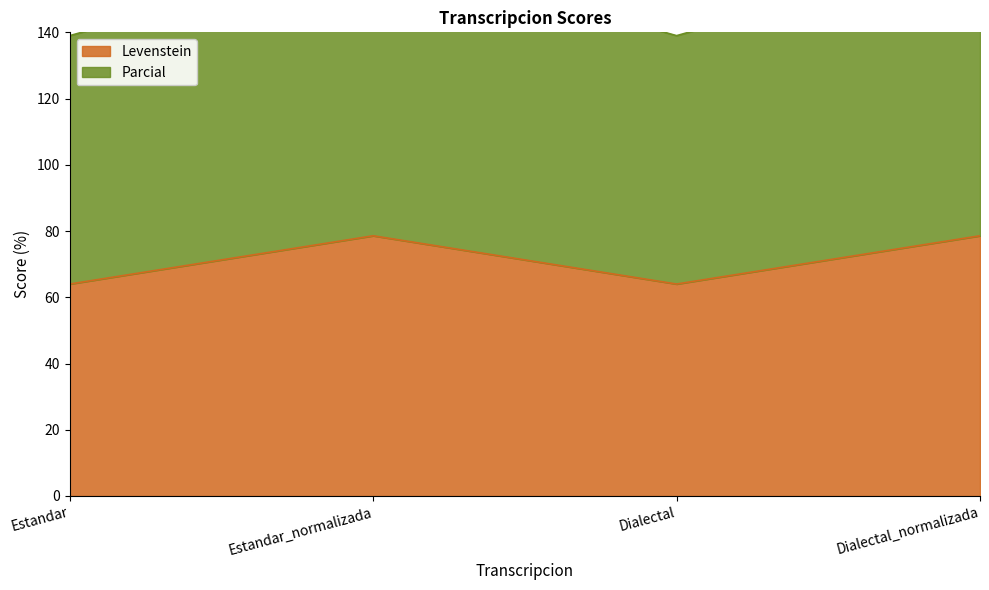

Reading left to right, extract all data points from this chart.

Levenstein: Estandar=64.0	Estandar_normalizada=78.6	Dialectal=64.0	Dialectal_normalizada=78.6
Parcial: Estandar=139.0	Estandar_normalizada=164.7	Dialectal=139.0	Dialectal_normalizada=164.7